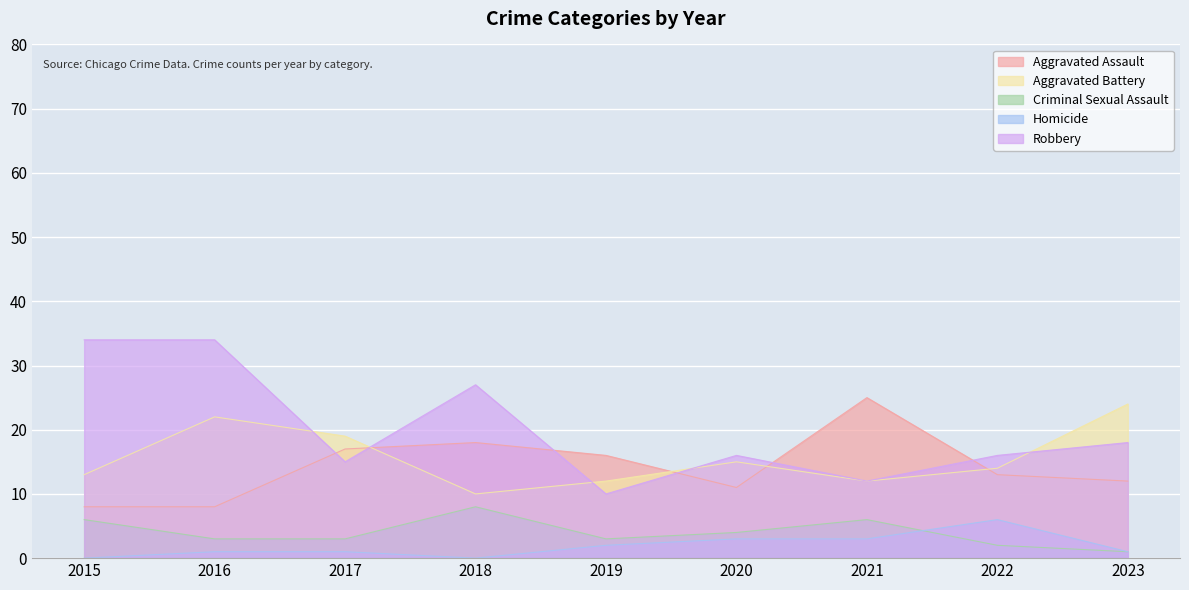

How many values in the Aggravated Assault series are below 13?

4